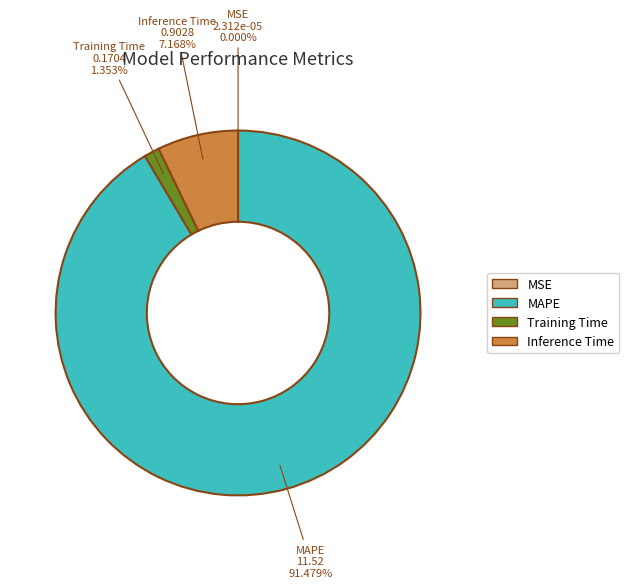

Do Inference Time and MAPE together represent more than half of the pie?

Yes